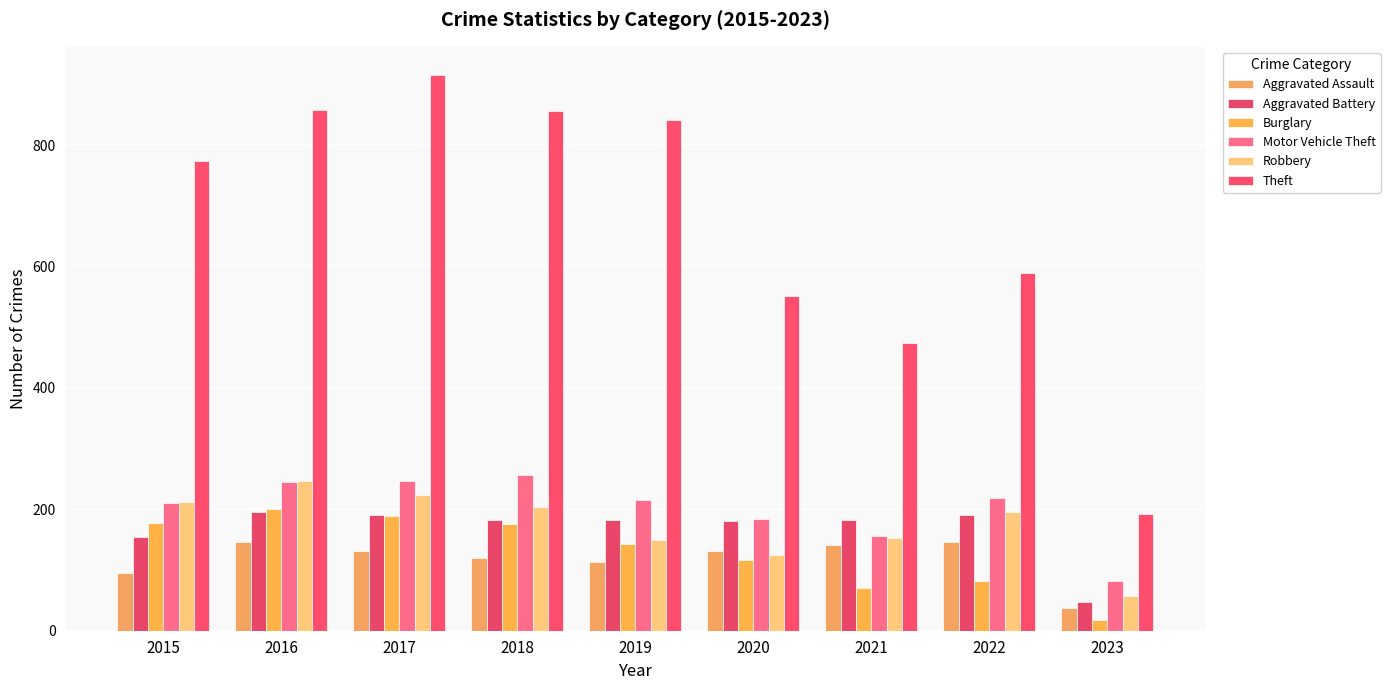

How many categories are shown in the chart?

9